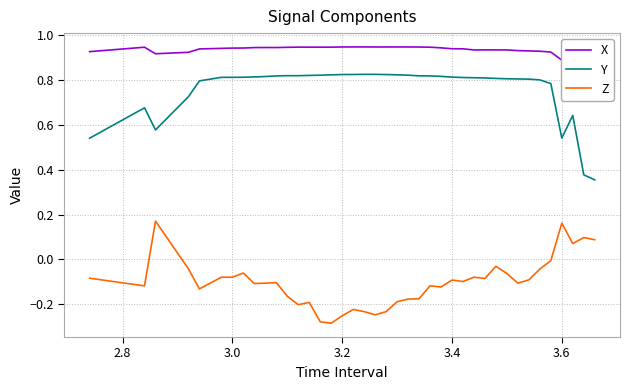

How many negative values does the Z series have?

35